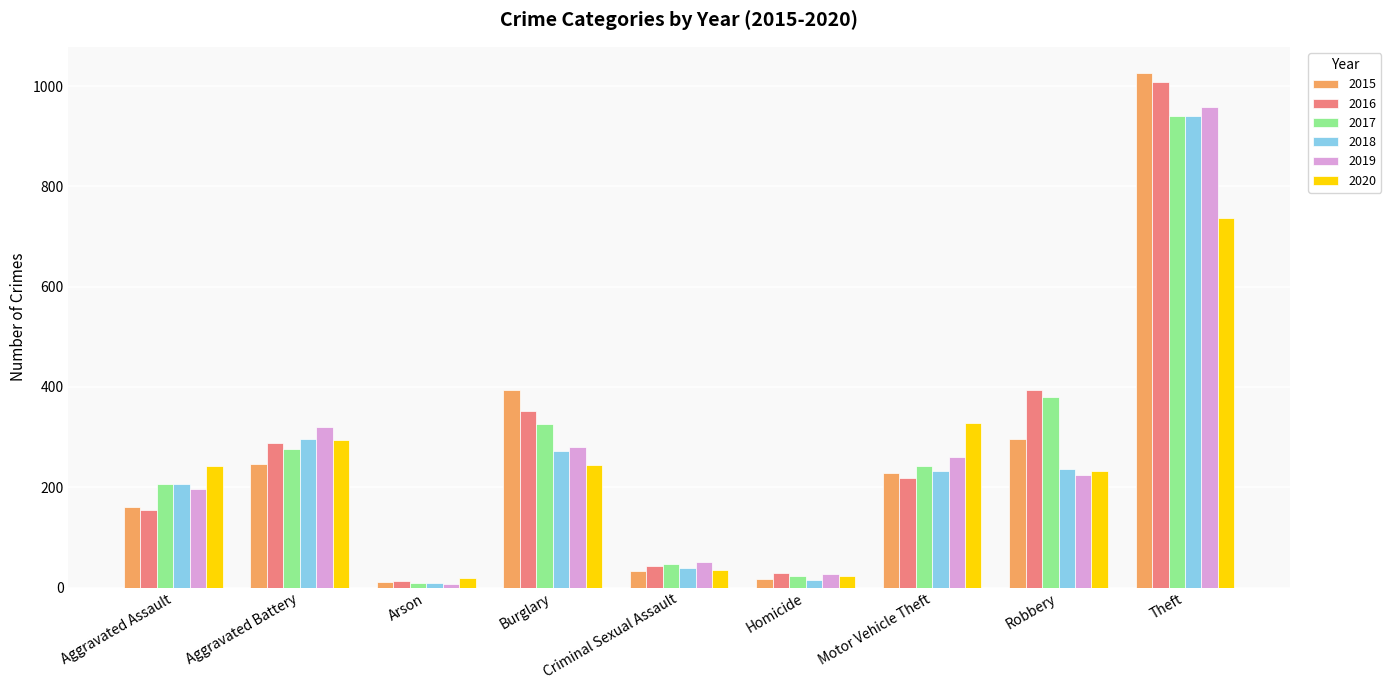

Which series has the largest range (max minus min)?

2015